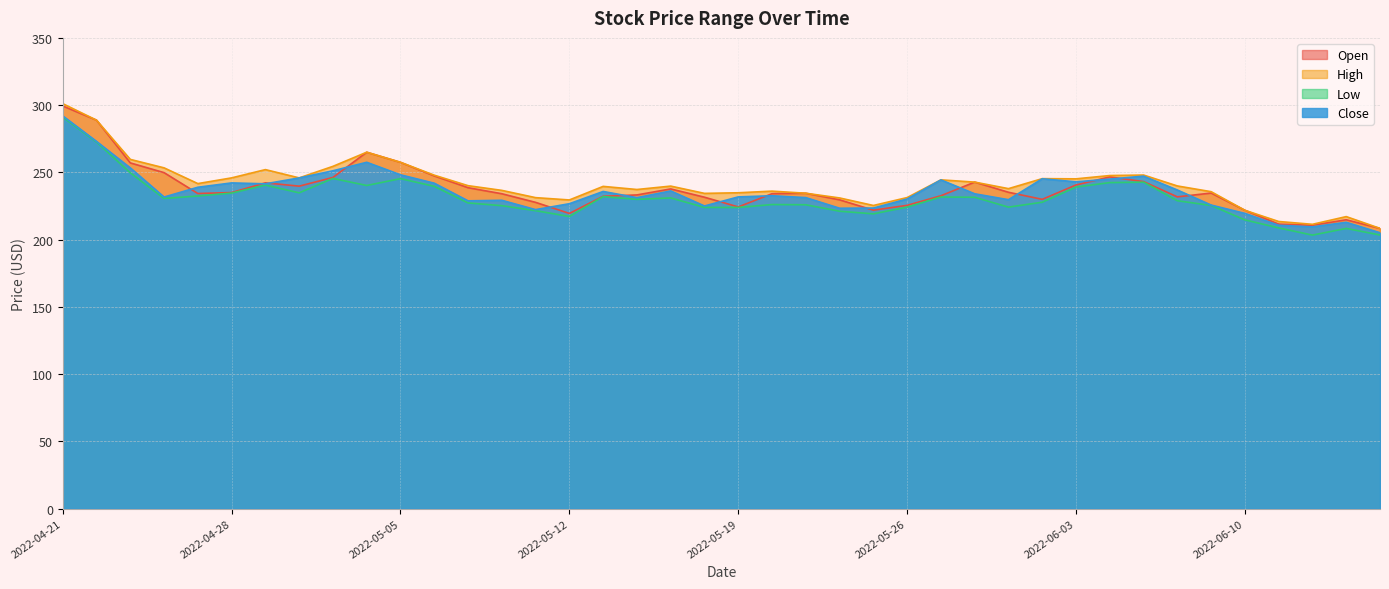

Between 2022-05-31 and 2022-06-01, which series saw the biggest shift?

Open